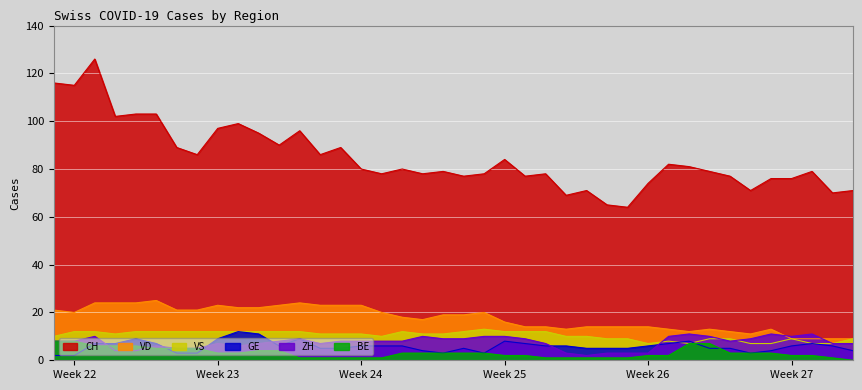

What is the highest value of the VS series?

13